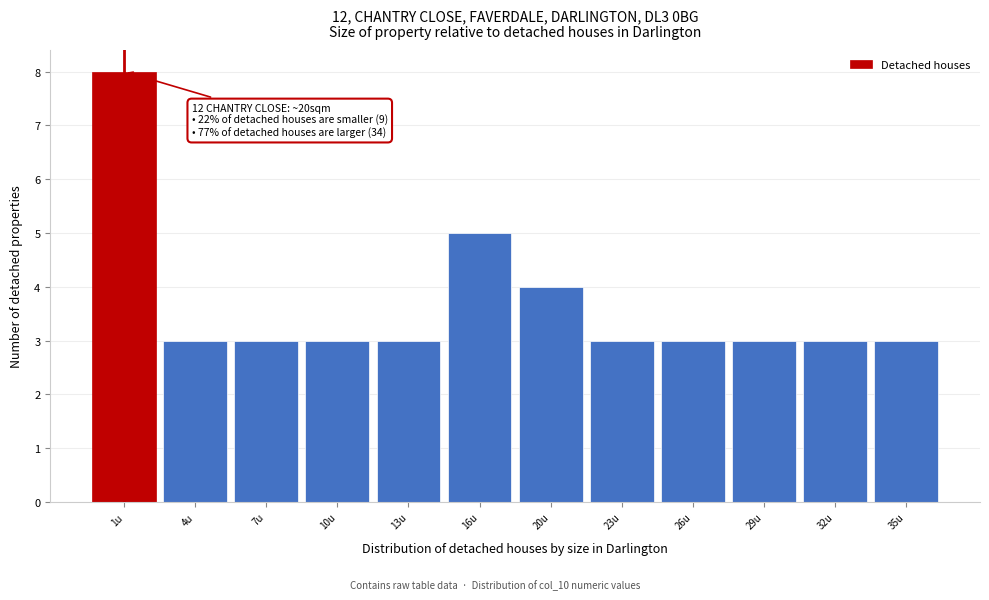

Reading left to right, what are all the values shown in this chart?

1u=8	4u=3	7u=3	10u=3	13u=3	16u=5	20u=4	23u=3	26u=3	29u=3	32u=3	35u=3